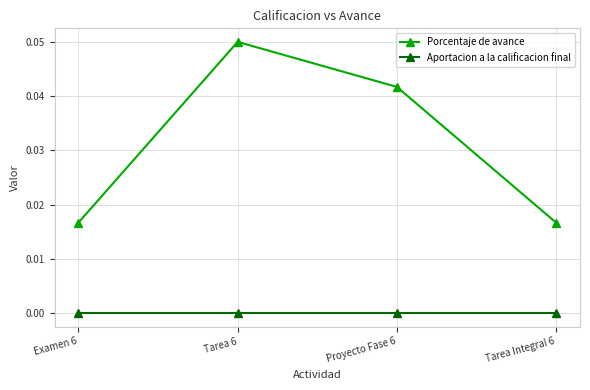

Does the chart have visible grid lines?

Yes